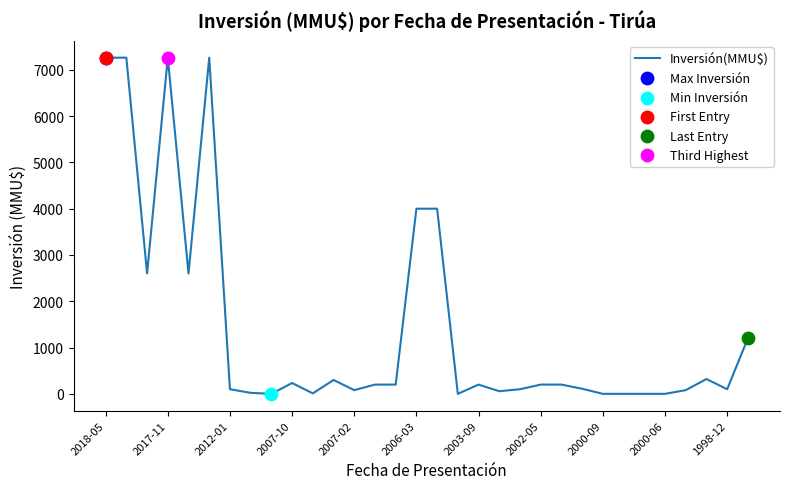

What is the difference between the maximum and minimum values?

7263